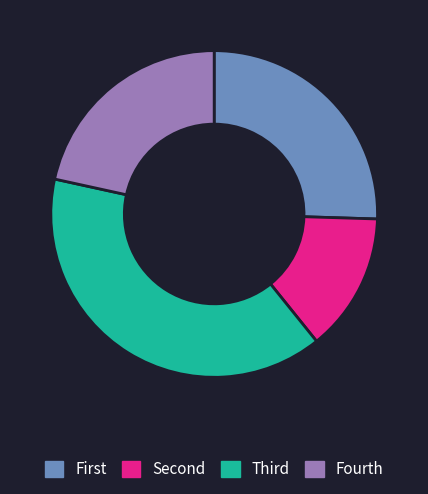

True or false: Fourth accounts for 22% of the total.

True